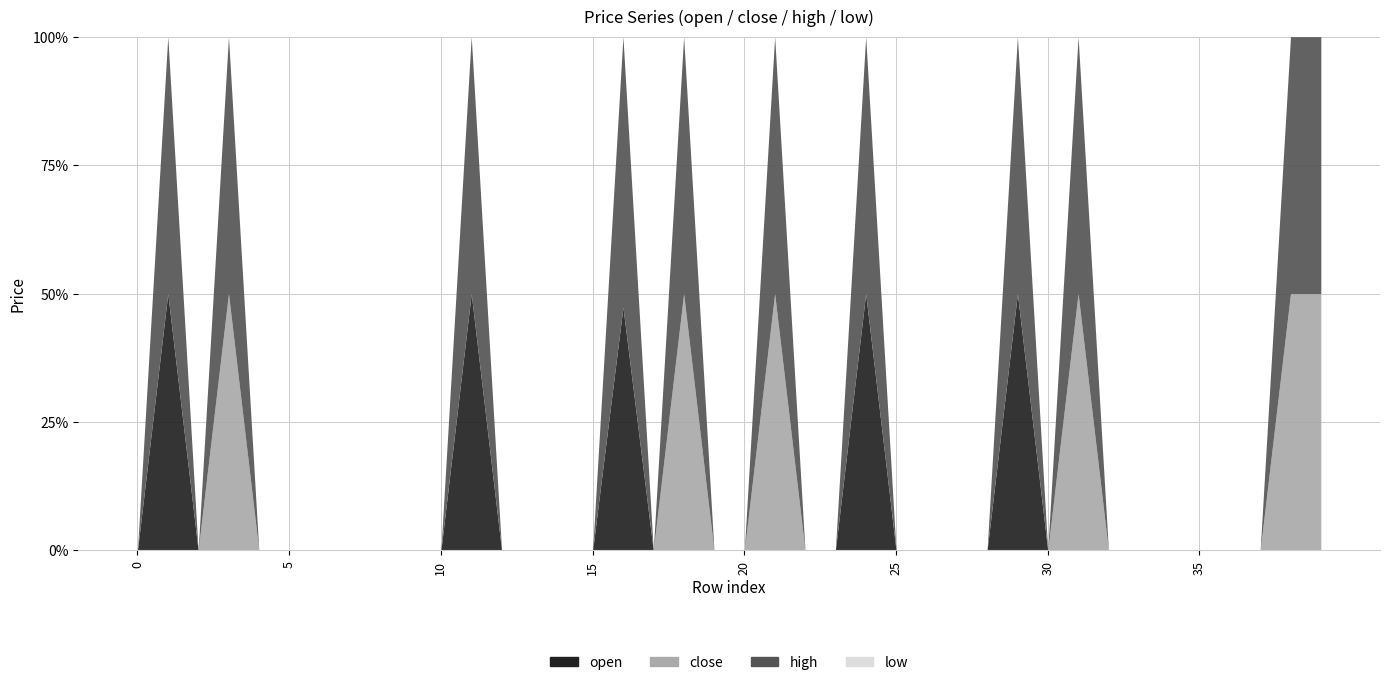

Is the value of open at 17 greater than the value of close at 3?

No